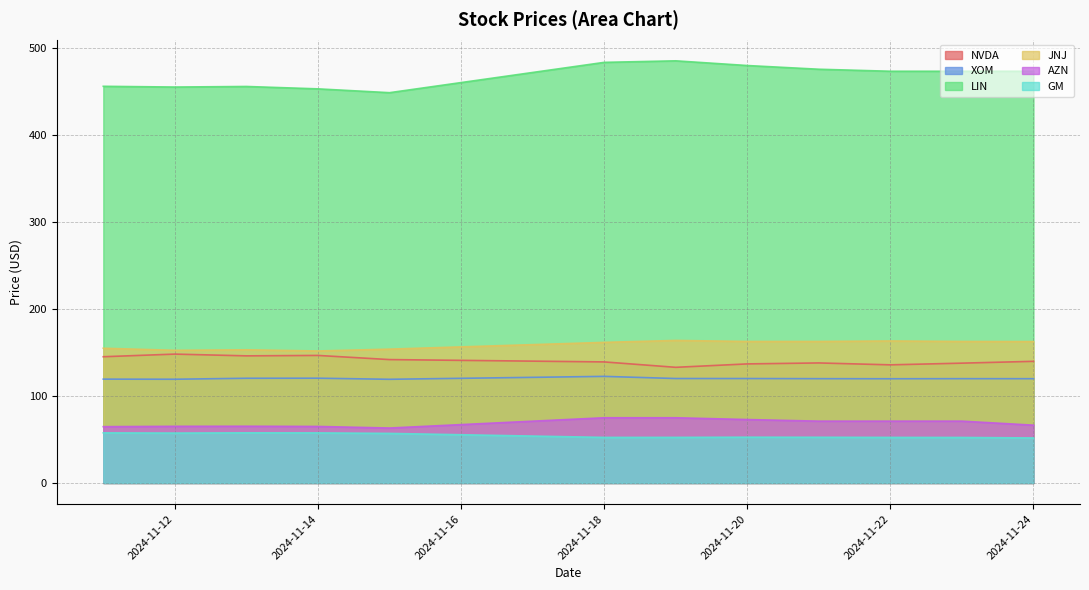

True or false: JNJ and GM intersect in this chart.

False